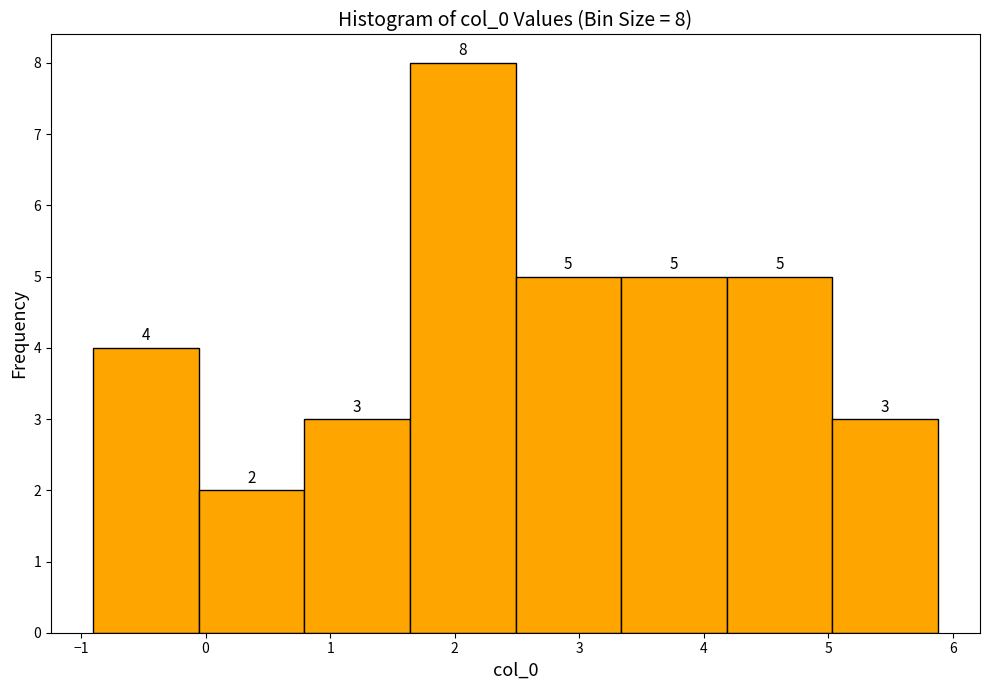

Over which range of the x-axis is the bar tallest?

1.6 to 2.5